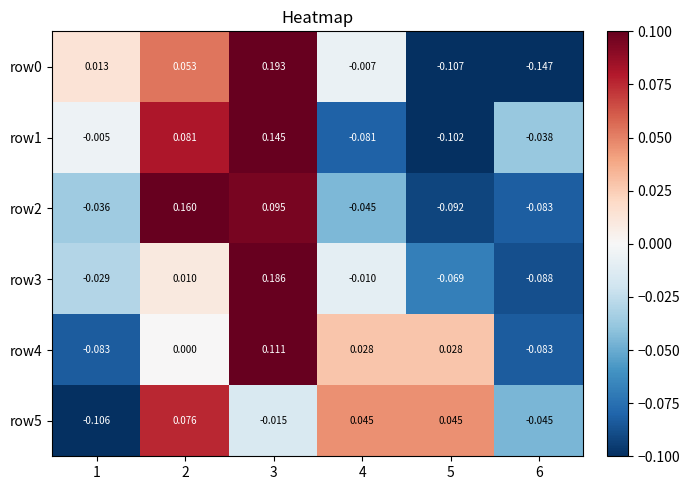

Is the value of row1 at 6 greater than the value of row4 at 2?

No